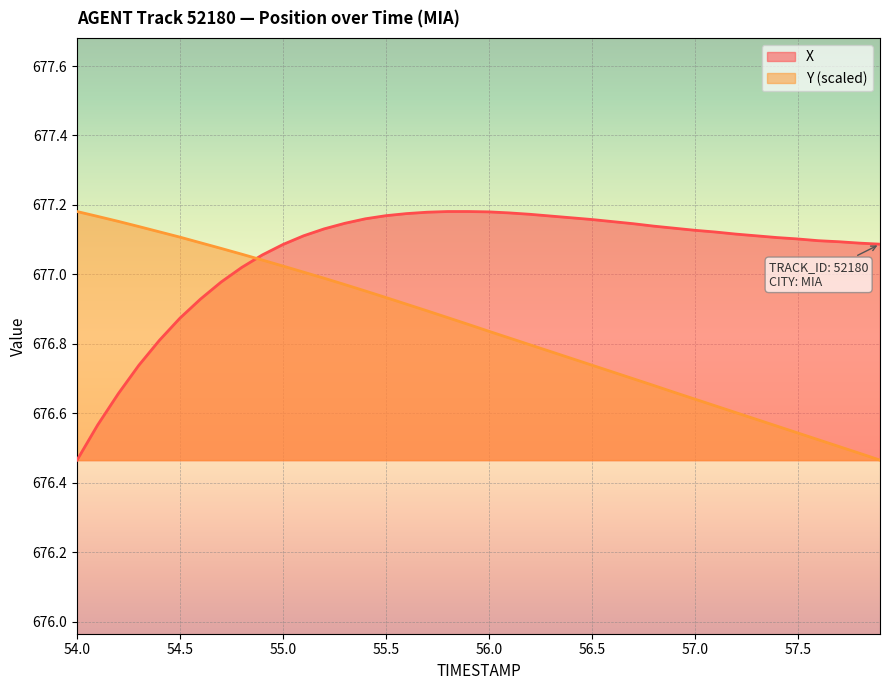

How many distinct data groups are displayed?

2